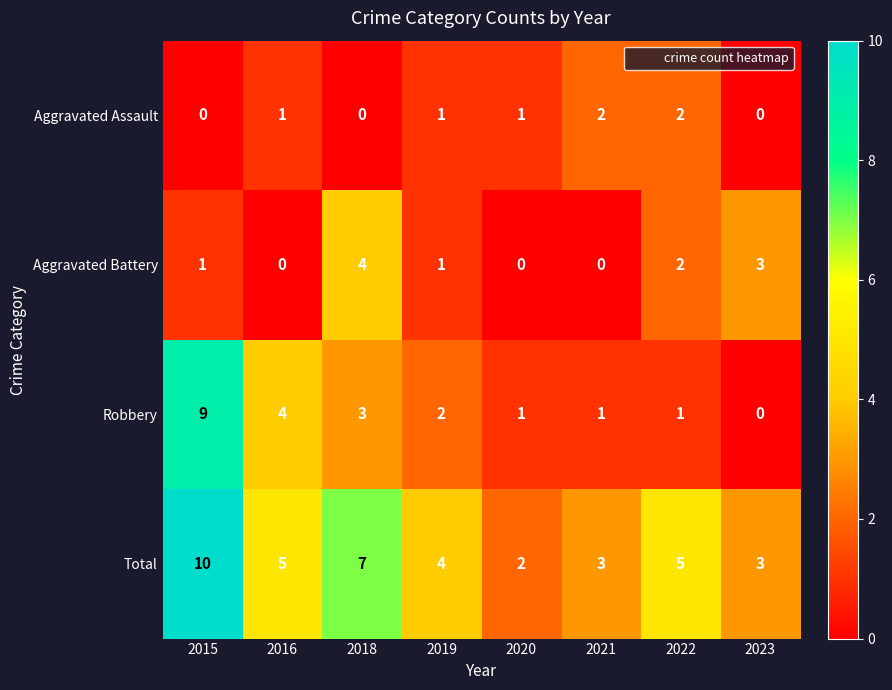

Count the Aggravated Assault values in the range 0 to 2.

8